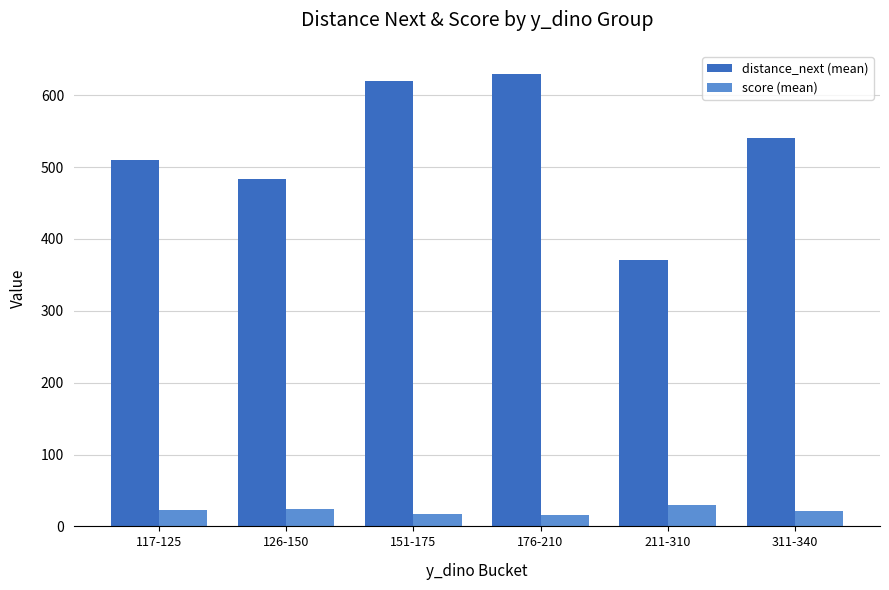

What is the difference between the second highest and minimum values in the score (mean) series?

7.3